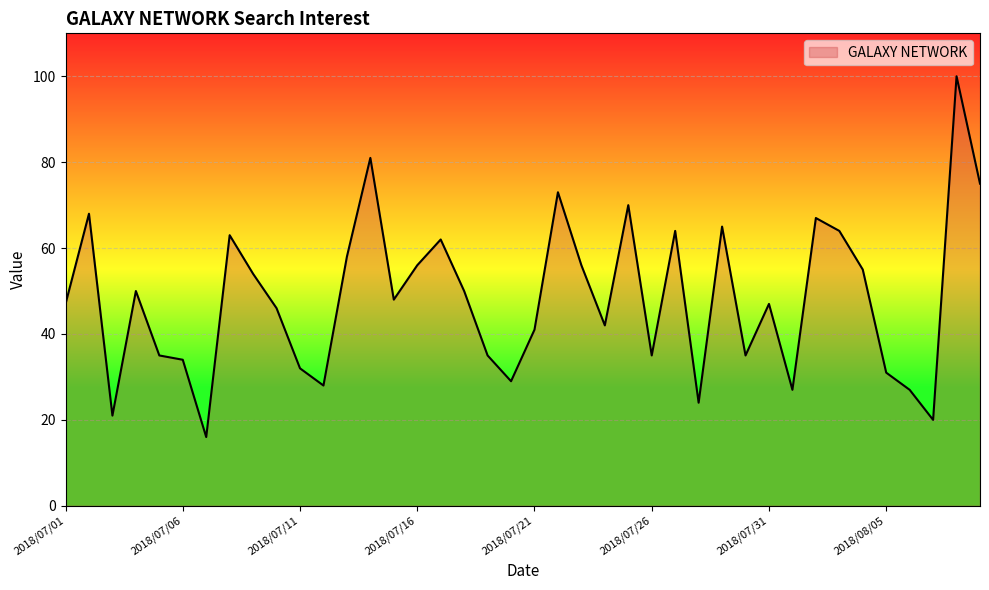

What is the difference between the maximum and minimum values?

84